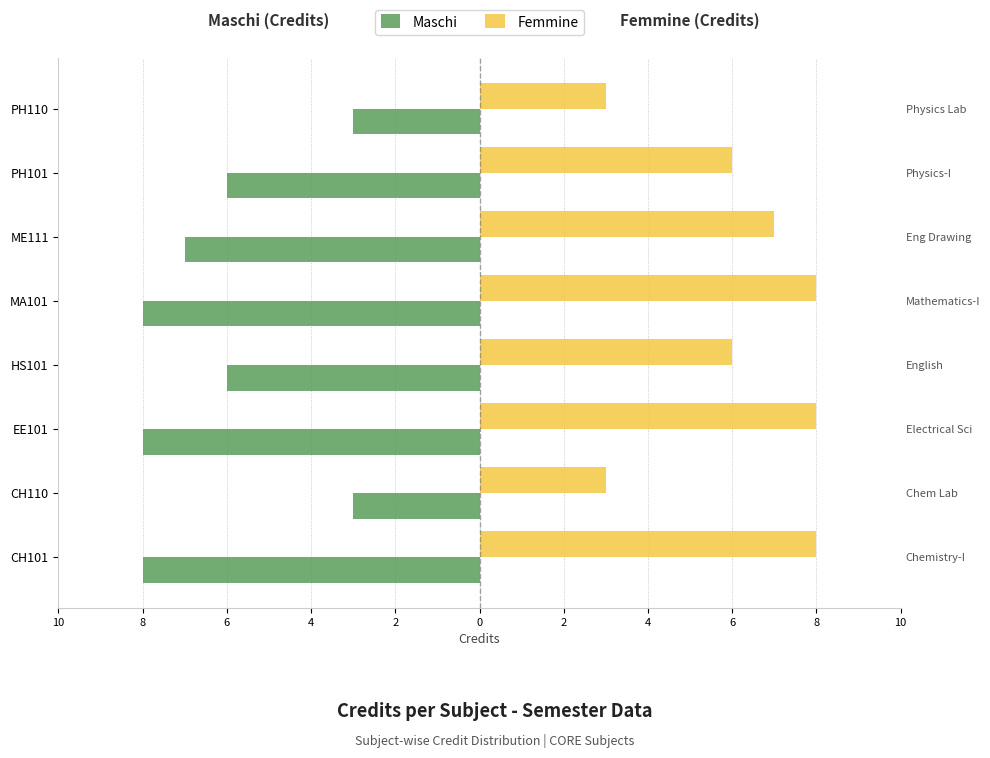

What are all the series names shown in the legend?

Maschi, Femmine